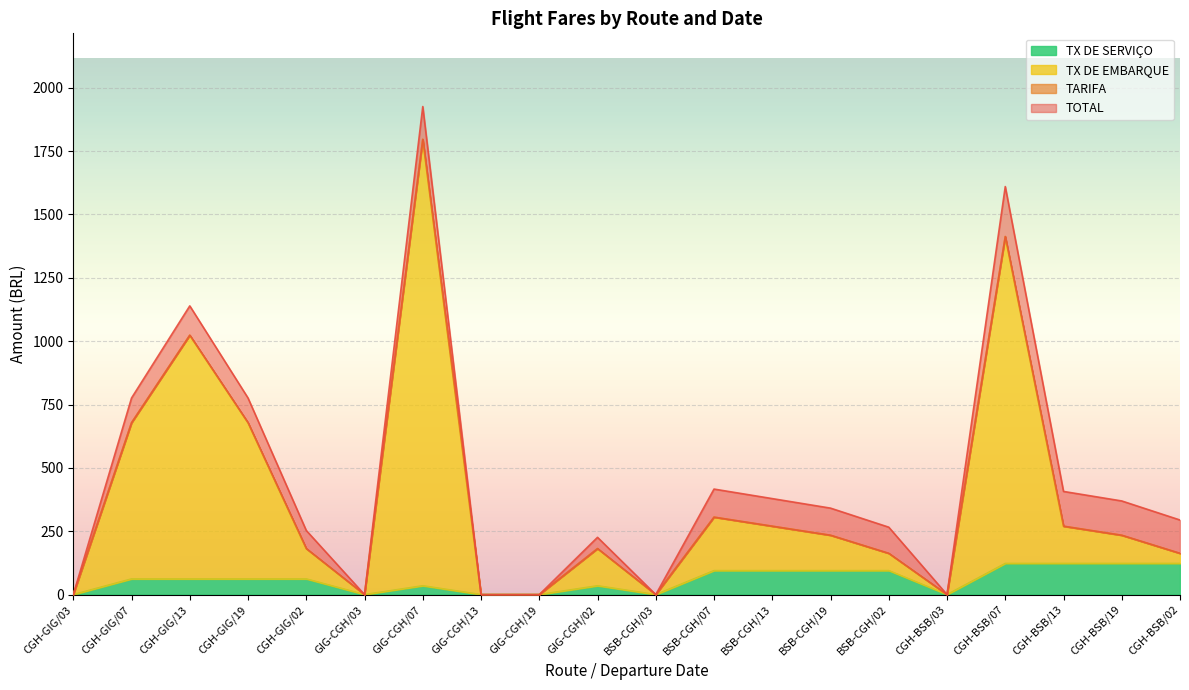

What is the average value of the TX DE SERVICO series?

59.4